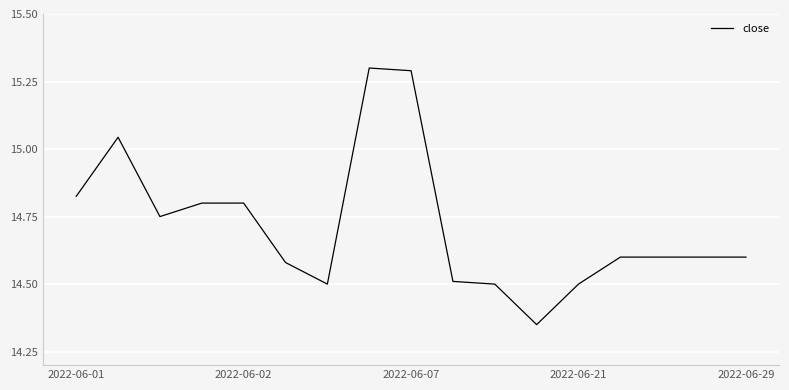

What is the greatest value displayed?

15.3